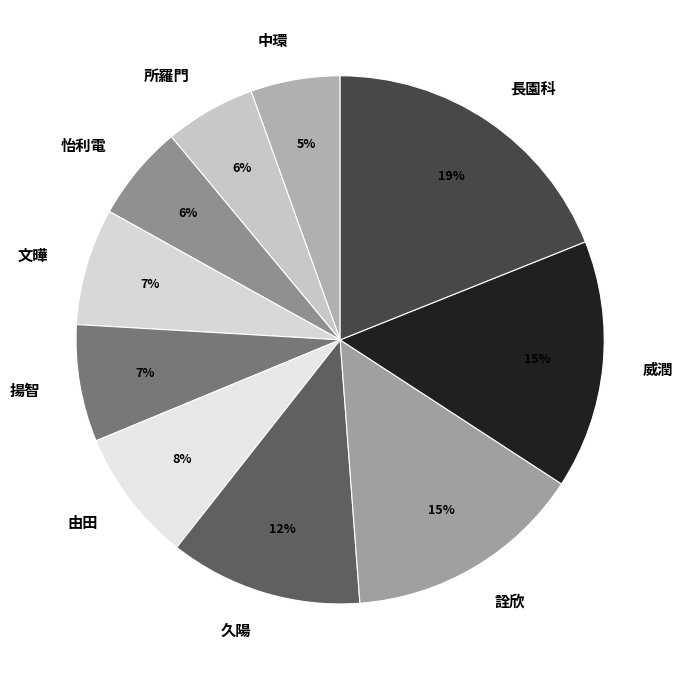

Which category has the biggest portion of the pie?

長園科